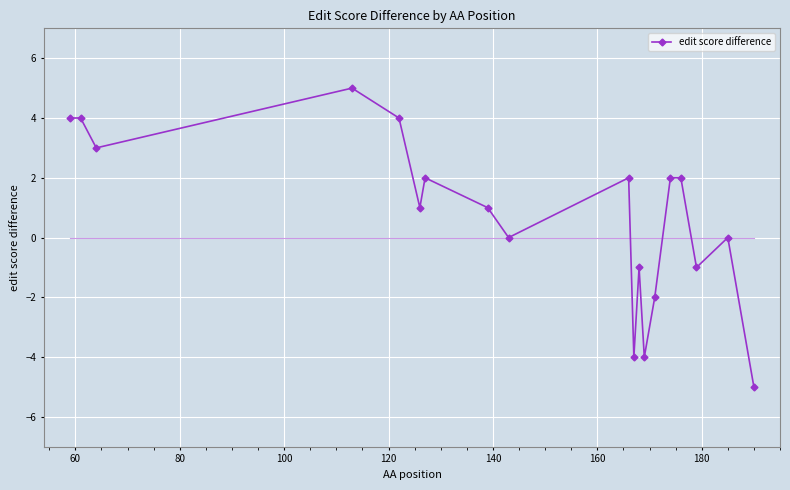

What is the maximum value shown in the chart?

5